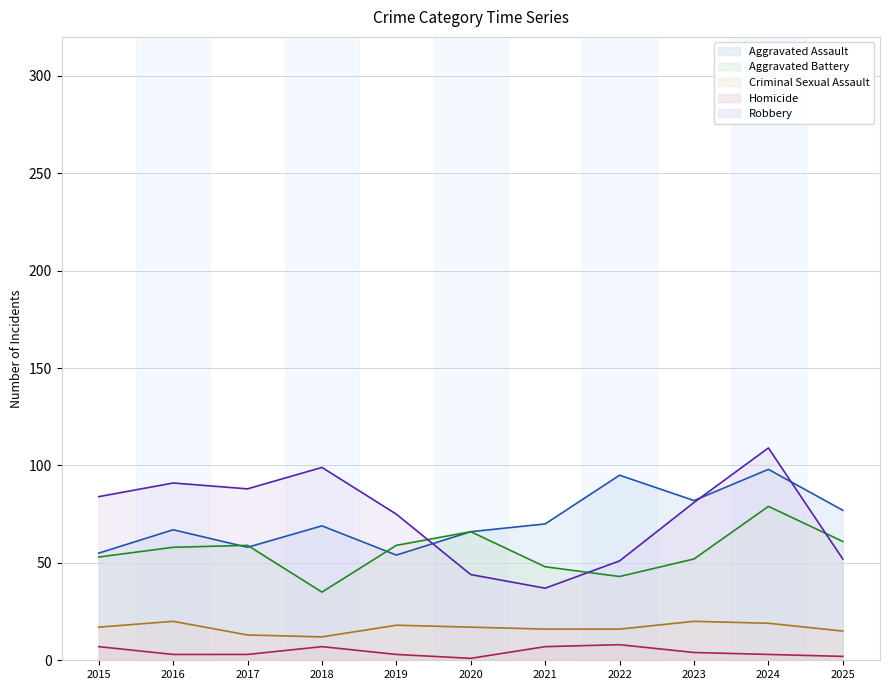

What is the difference between the second highest and minimum values in the Aggravated Battery series?

31